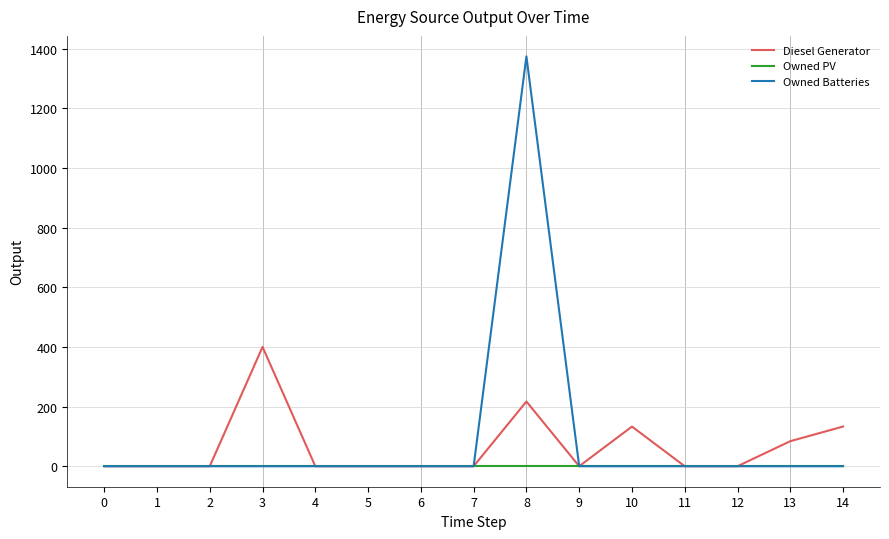

List the series in order of their peak value, lowest first.

Owned PV, Diesel Generator, Owned Batteries